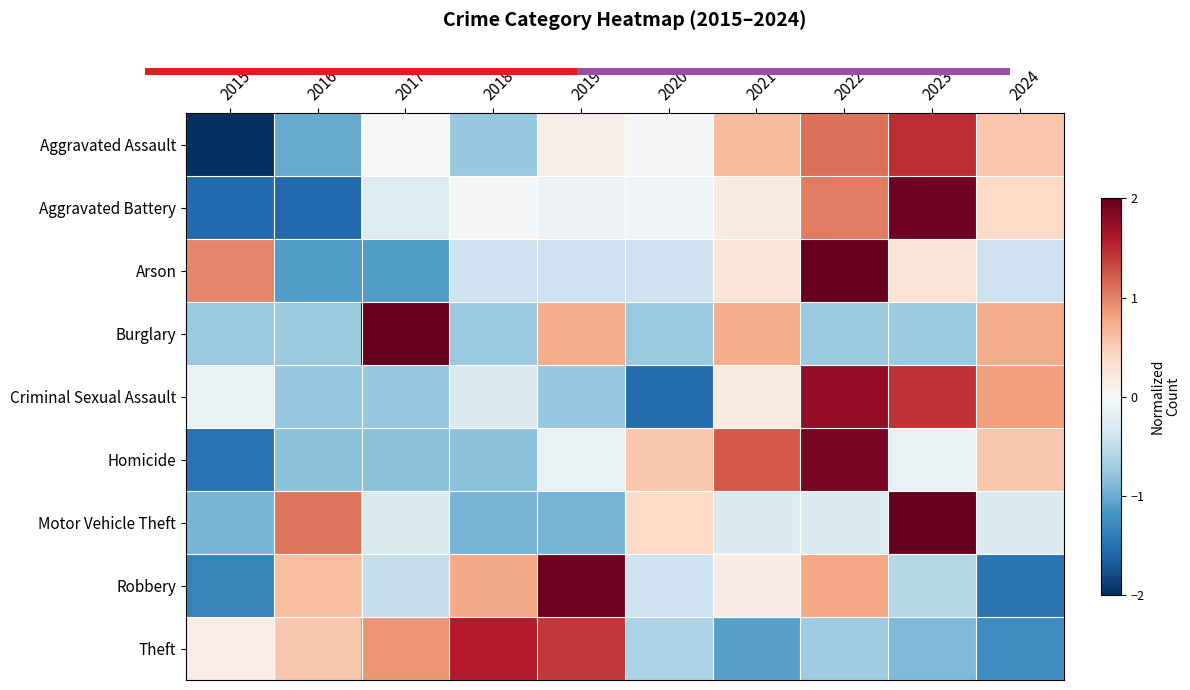

What is the spread (max minus min) of values at 2020?

2.1